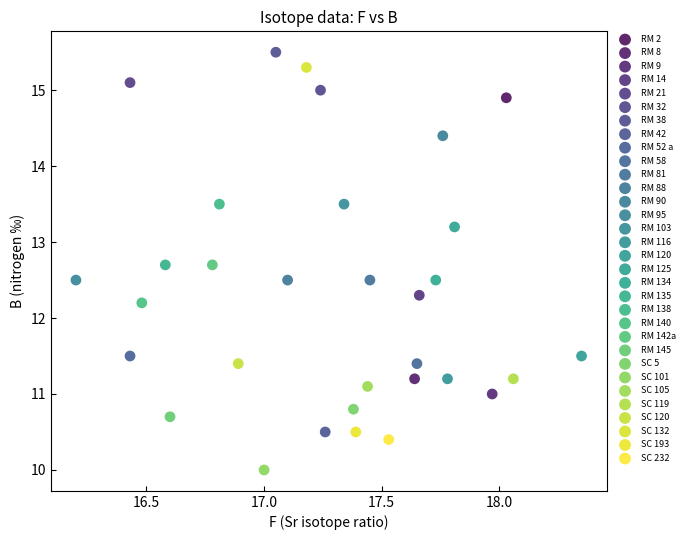

Which series reaches the minimum Y coordinate?

SC 101